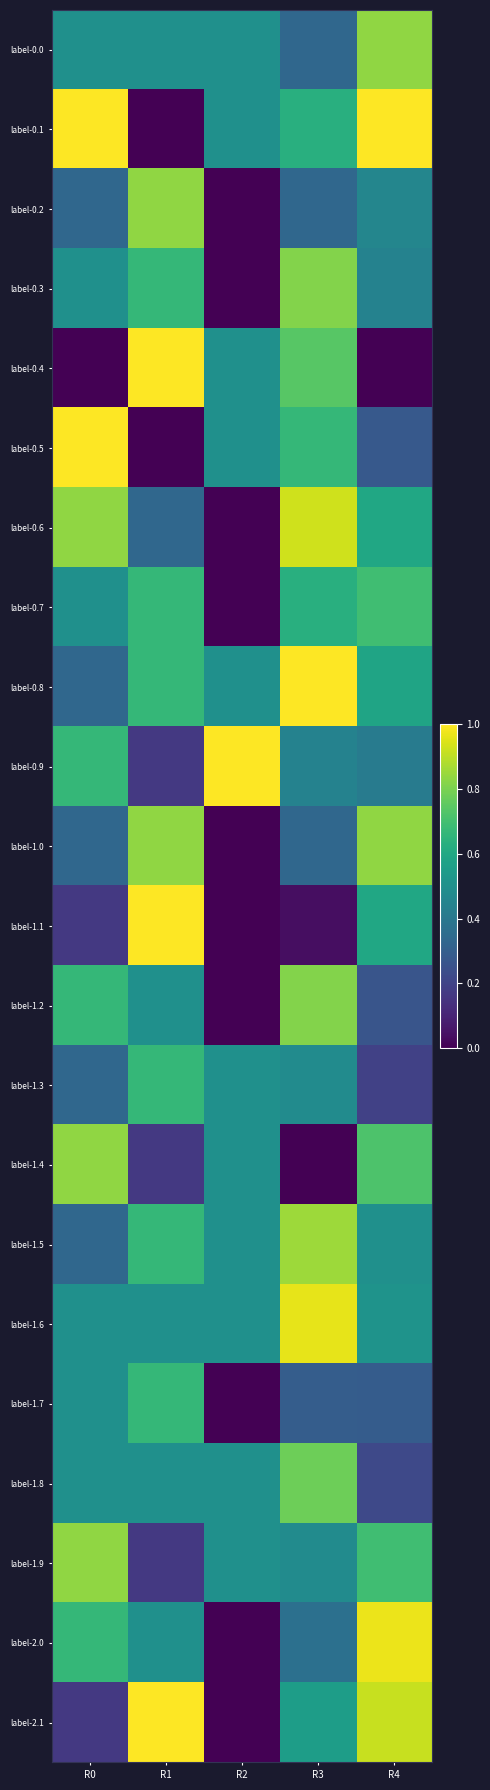

Which has a higher value, R4 or R3?

R4